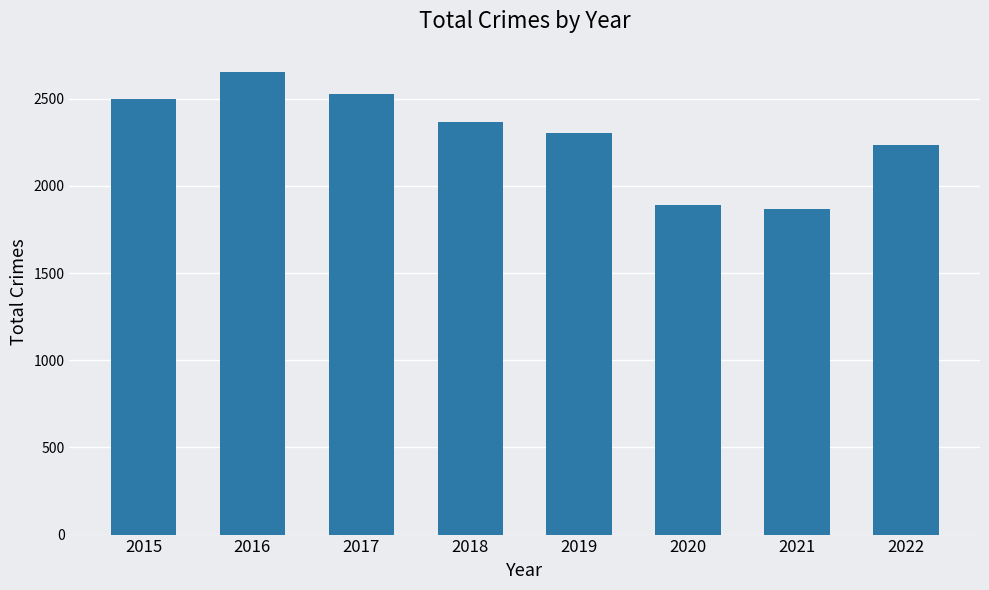

What is the difference between the maximum and minimum values?

783